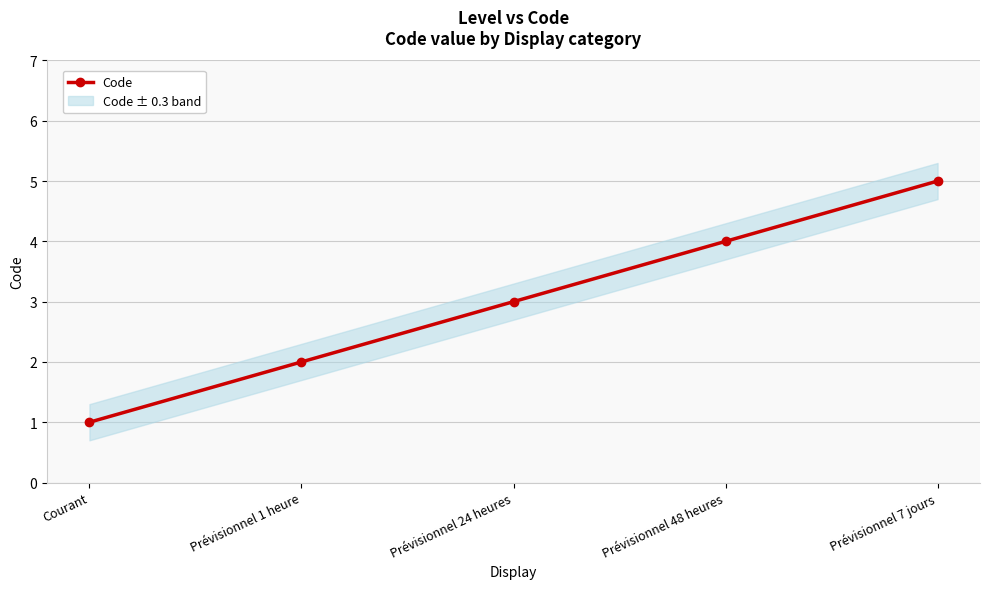

What is the ratio of the value at Prévisionnel 24 heures to the value at Courant?

3.0